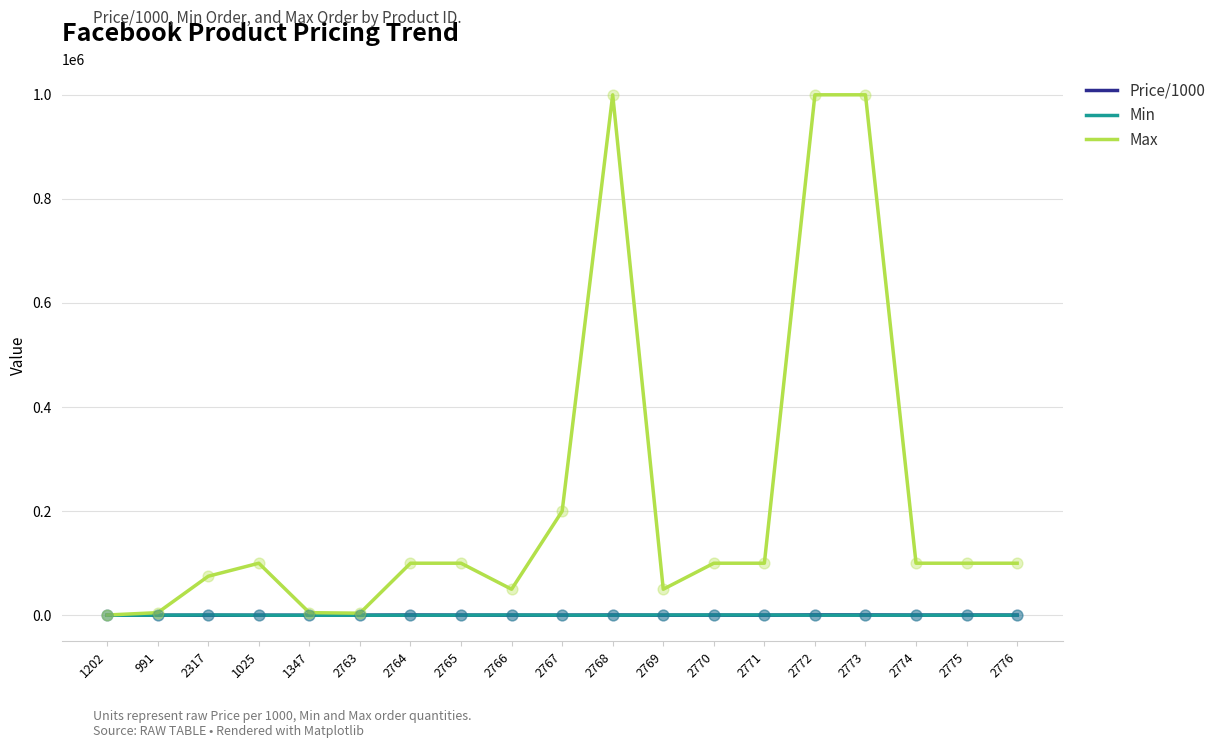

Which series has the largest total across all categories?

Max